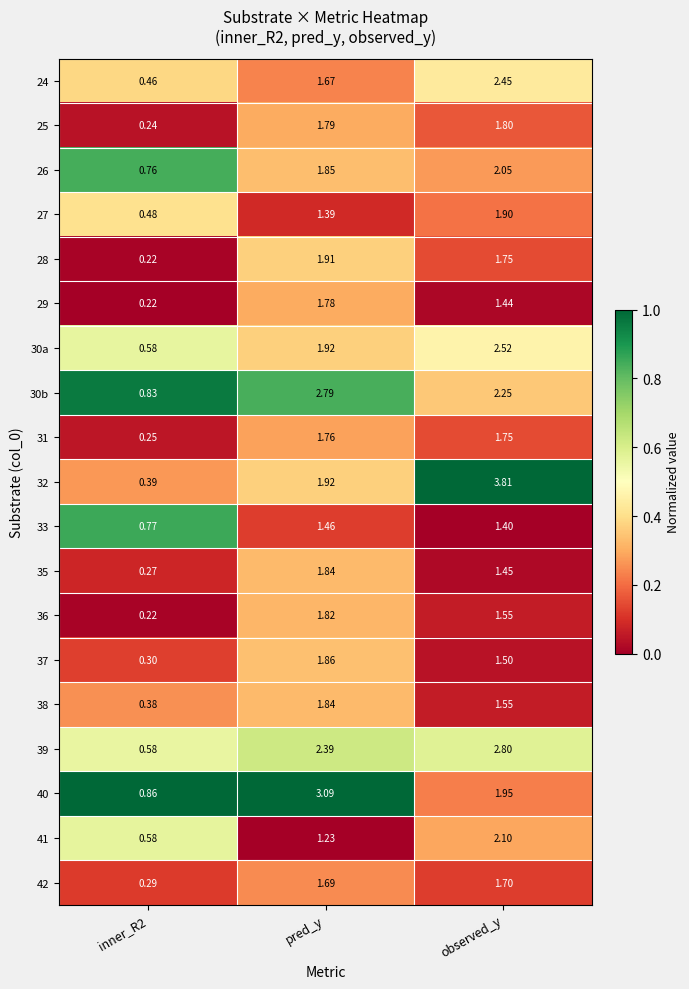

Is the value of 29 at inner_R2 greater than the value of 39 at pred_y?

No